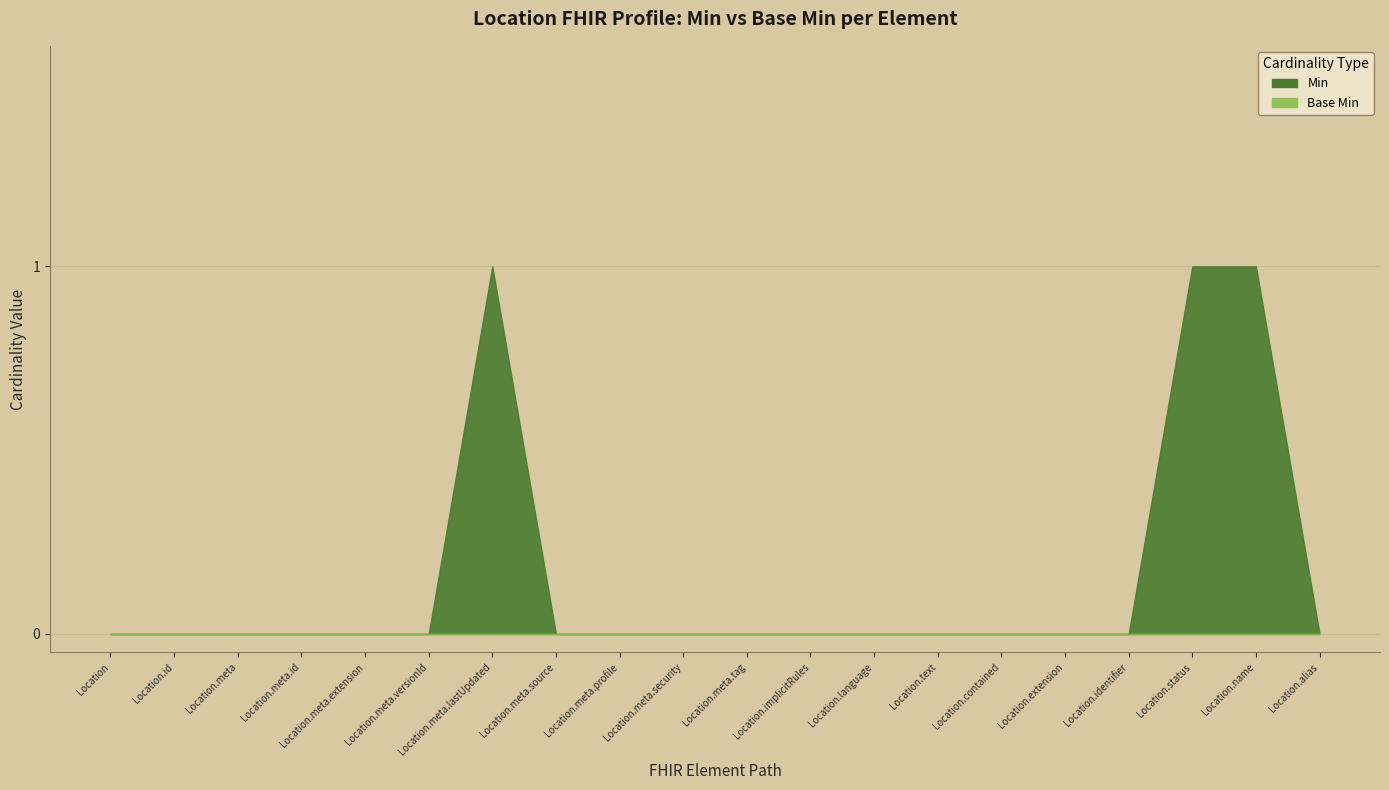

Reading left to right, extract all data points from this chart.

Min: 0	0	0	0	0	0	1	0	0	0	0	0	0	0	0	0	0	1	1	0
Base Min: 0	0	0	0	0	0	0	0	0	0	0	0	0	0	0	0	0	0	0	0